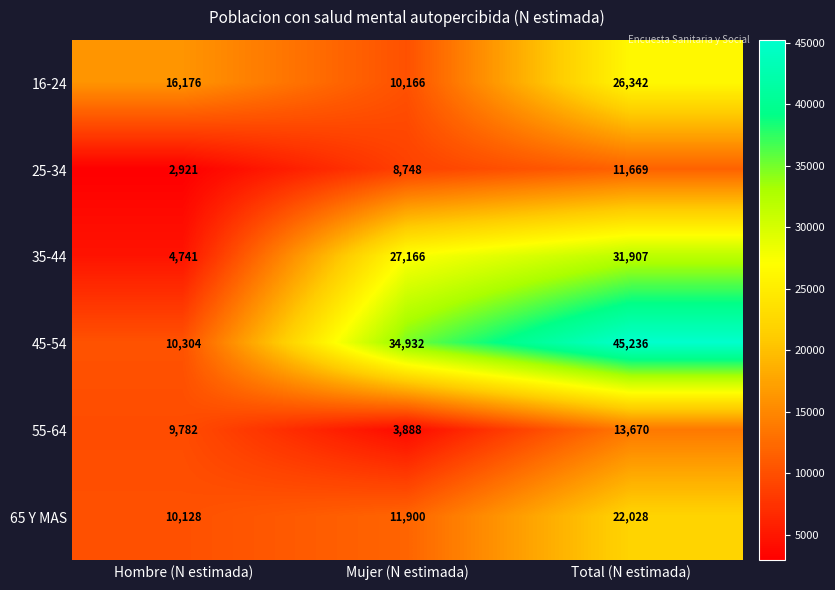

Which label corresponds to the largest value in the chart?

Total (N estimada)